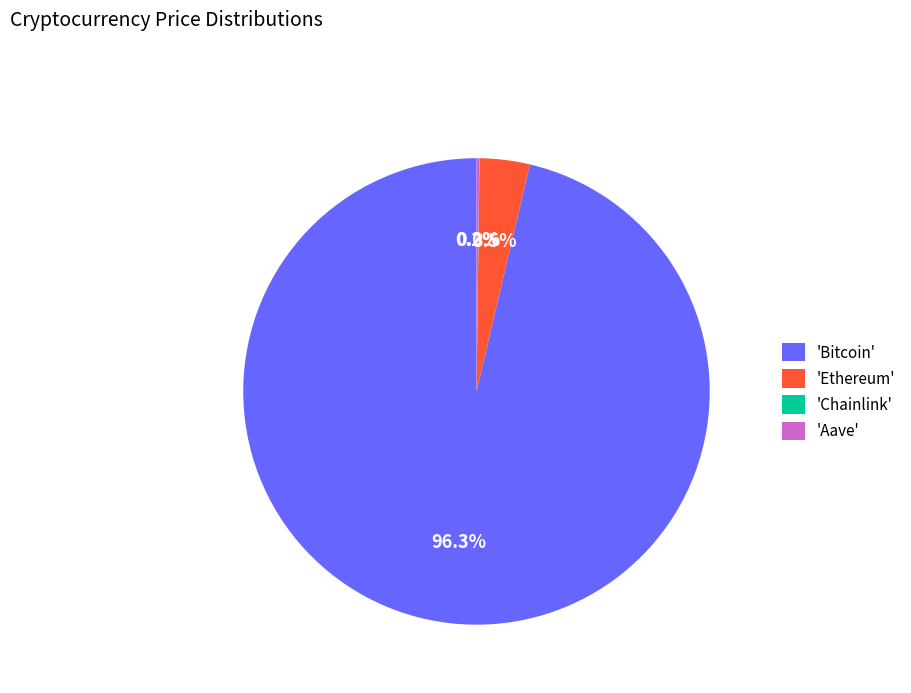

Which slice is the largest?

'Bitcoin'